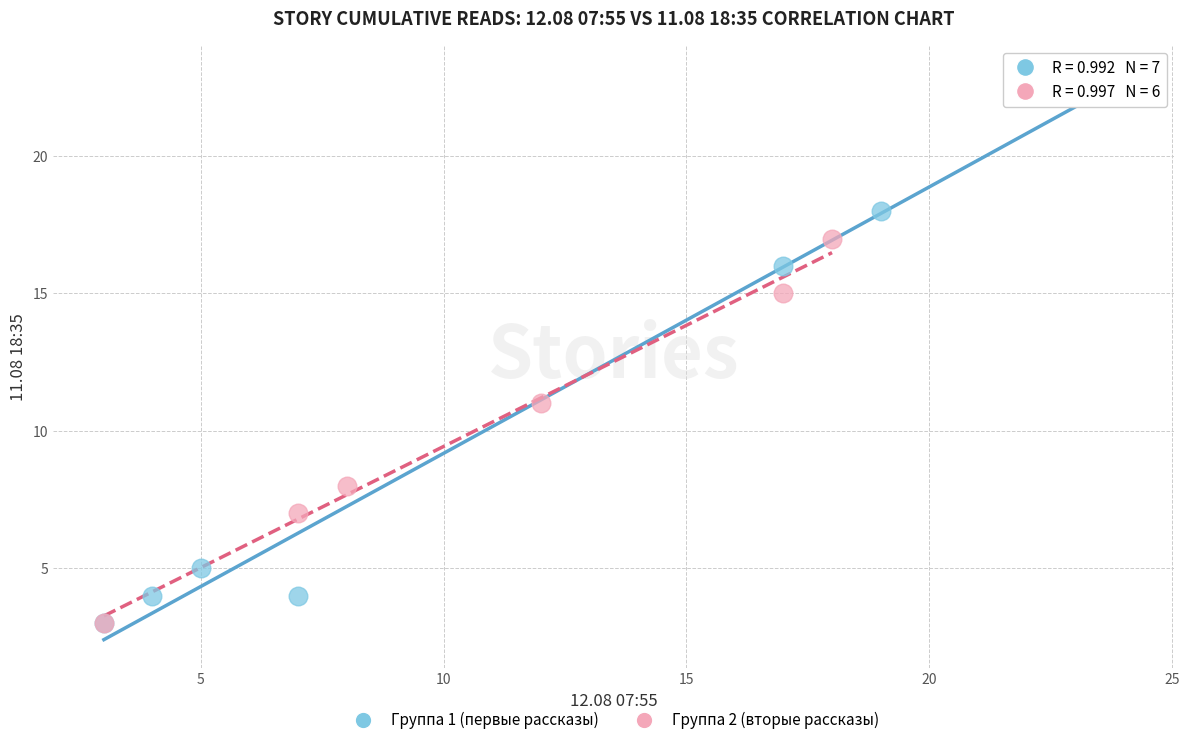

Which series has the widest spread of Y values?

Группа 1 (первые рассказы)